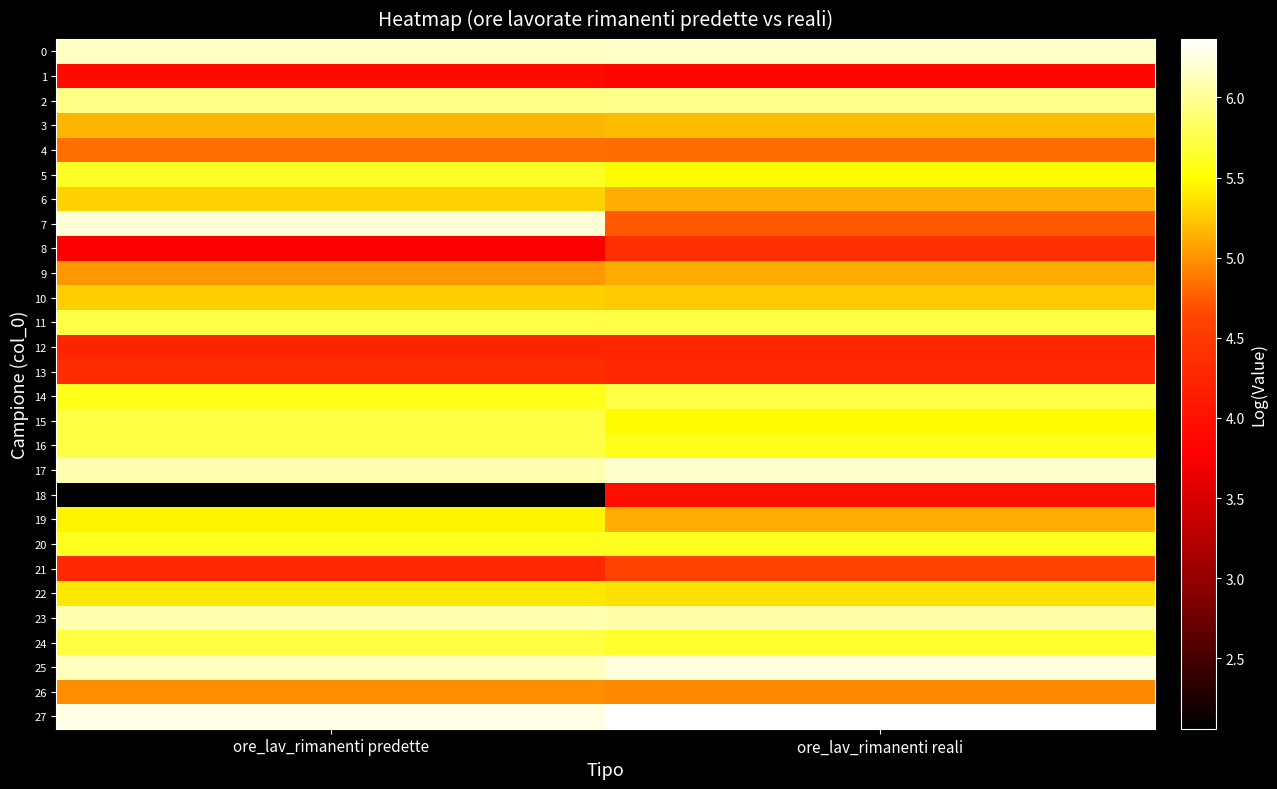

Reading right to left, what are all the values shown in this chart?

0: ore_lav_rimanenti reali=6.2	ore_lav_rimanenti predette=6.2
1: ore_lav_rimanenti reali=3.8	ore_lav_rimanenti predette=3.9
2: ore_lav_rimanenti reali=6.0	ore_lav_rimanenti predette=5.9
3: ore_lav_rimanenti reali=5.2	ore_lav_rimanenti predette=5.2
4: ore_lav_rimanenti reali=4.8	ore_lav_rimanenti predette=4.8
5: ore_lav_rimanenti reali=5.5	ore_lav_rimanenti predette=5.6
6: ore_lav_rimanenti reali=5.1	ore_lav_rimanenti predette=5.3
7: ore_lav_rimanenti reali=4.7	ore_lav_rimanenti predette=6.2
8: ore_lav_rimanenti reali=4.4	ore_lav_rimanenti predette=3.8
9: ore_lav_rimanenti reali=5.1	ore_lav_rimanenti predette=5.0
10: ore_lav_rimanenti reali=5.3	ore_lav_rimanenti predette=5.3
11: ore_lav_rimanenti reali=5.7	ore_lav_rimanenti predette=5.7
12: ore_lav_rimanenti reali=4.3	ore_lav_rimanenti predette=4.2
13: ore_lav_rimanenti reali=4.3	ore_lav_rimanenti predette=4.3
14: ore_lav_rimanenti reali=5.7	ore_lav_rimanenti predette=5.6
15: ore_lav_rimanenti reali=5.5	ore_lav_rimanenti predette=5.7
16: ore_lav_rimanenti reali=5.6	ore_lav_rimanenti predette=5.7
17: ore_lav_rimanenti reali=6.2	ore_lav_rimanenti predette=6.1
18: ore_lav_rimanenti reali=4.0	ore_lav_rimanenti predette=2.1
19: ore_lav_rimanenti reali=5.1	ore_lav_rimanenti predette=5.4
20: ore_lav_rimanenti reali=5.6	ore_lav_rimanenti predette=5.6
21: ore_lav_rimanenti reali=4.6	ore_lav_rimanenti predette=4.3
22: ore_lav_rimanenti reali=5.4	ore_lav_rimanenti predette=5.4
23: ore_lav_rimanenti reali=6.1	ore_lav_rimanenti predette=6.1
24: ore_lav_rimanenti reali=5.7	ore_lav_rimanenti predette=5.7
25: ore_lav_rimanenti reali=6.2	ore_lav_rimanenti predette=6.1
26: ore_lav_rimanenti reali=5.0	ore_lav_rimanenti predette=5.0
27: ore_lav_rimanenti reali=6.4	ore_lav_rimanenti predette=6.3